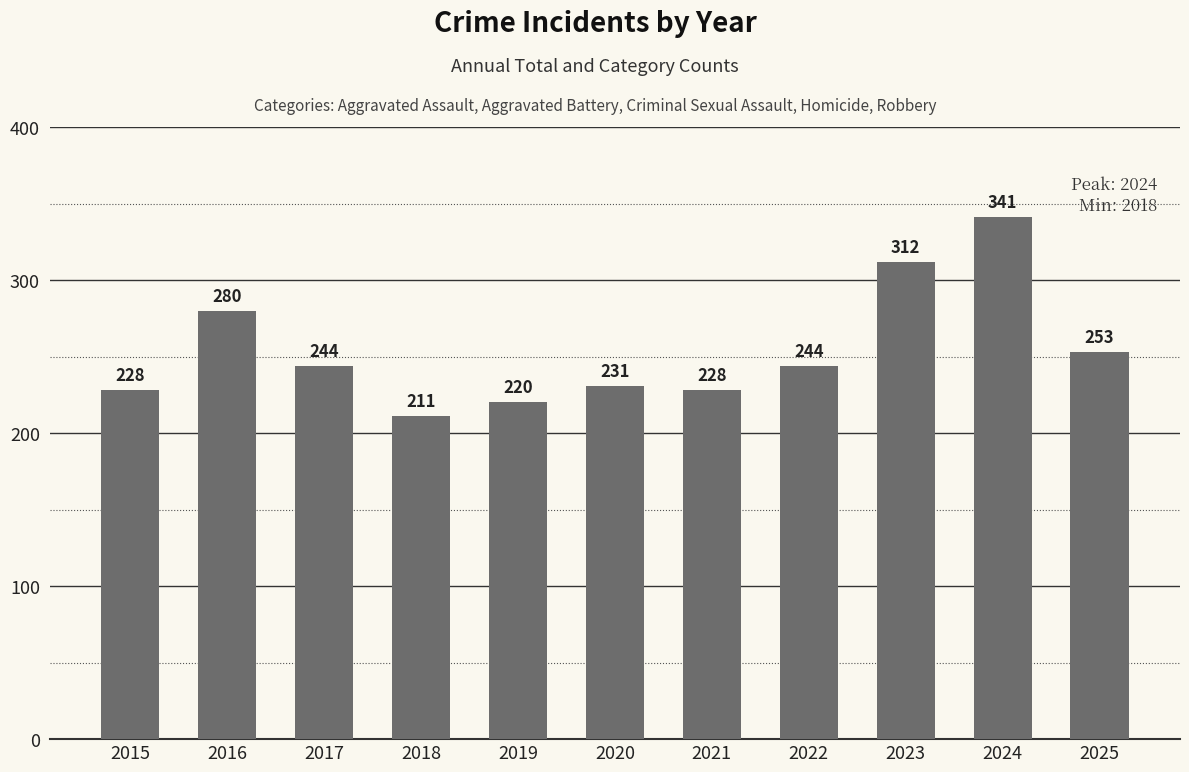

At which label does the data first exceed 244?

2016